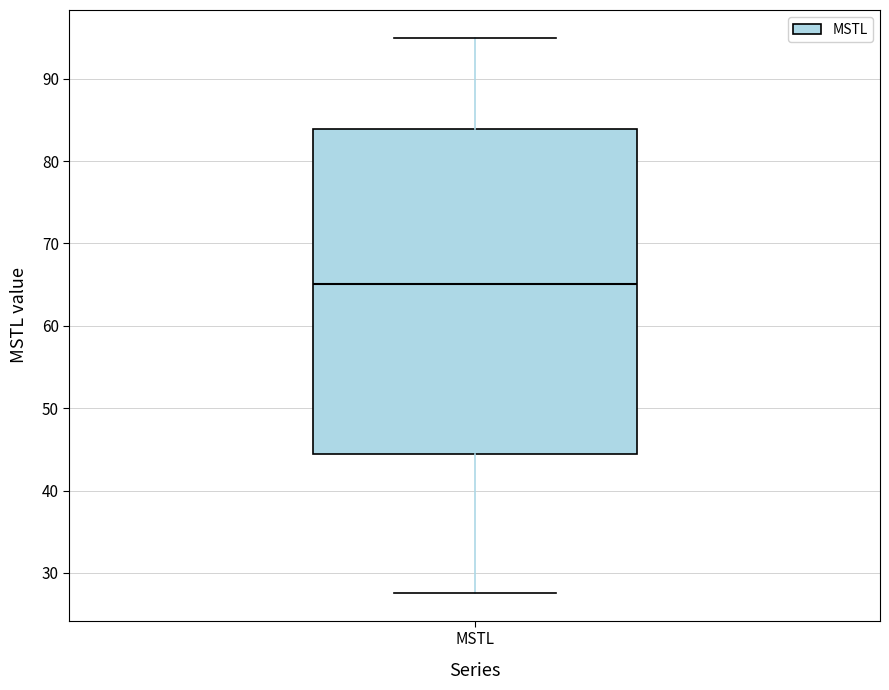

Read this box plot against the y-axis: the position of the median line, the range covered by the box, and the ends of both whiskers. The values are not printed on the chart, so give them approximately, as read against the axis.

median 65, box 44 to 84, whiskers 28 to 95